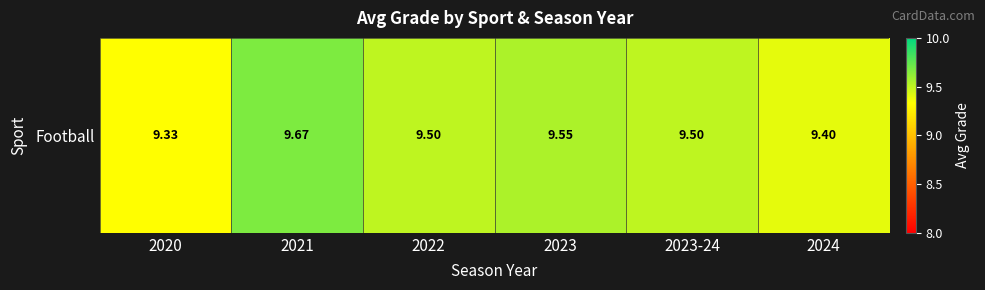

Count the number of categories in the chart.

6